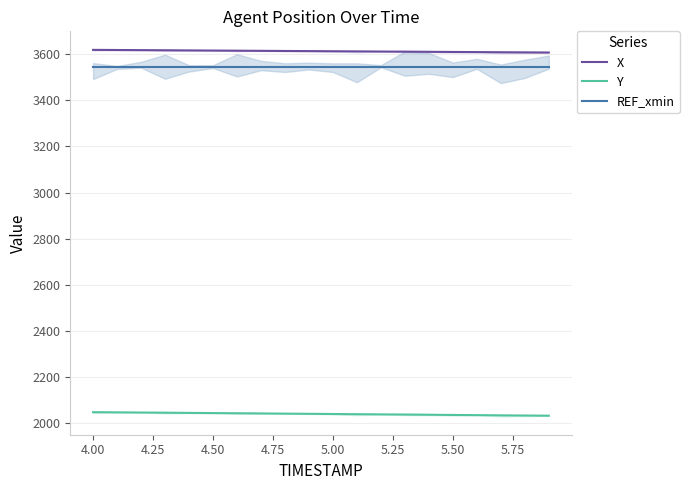

Does the chart have visible grid lines?

Yes